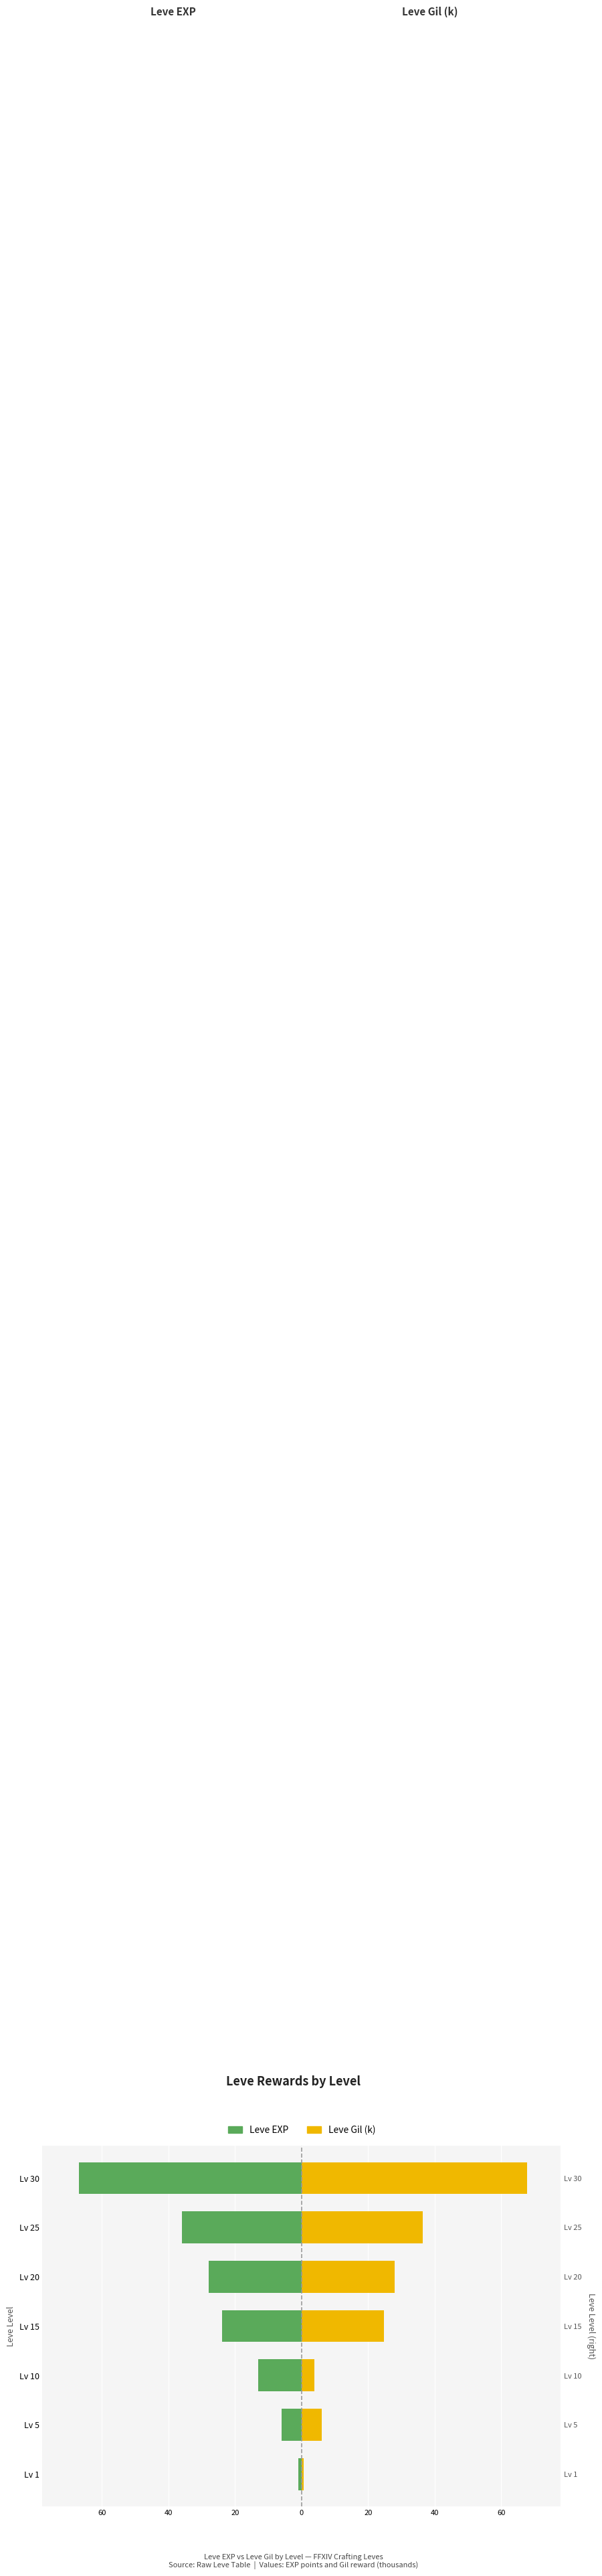

Reading left to right, what are all the values shown in this chart?

Leve EXP: -1.0	-6.0	-13.0	-24.0	-28.0	-36.0	-67.0
Leve Gil (k): 0.7	6.0	3.8	24.8	28.0	36.4	67.7